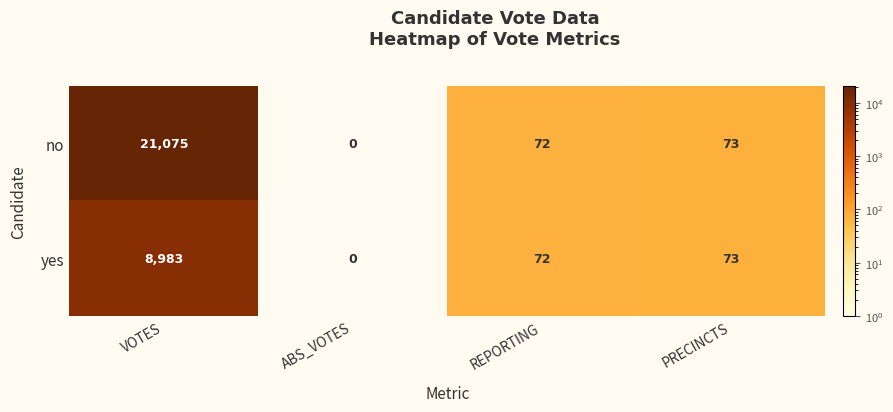

Which series changed the most between VOTES and REPORTING?

no